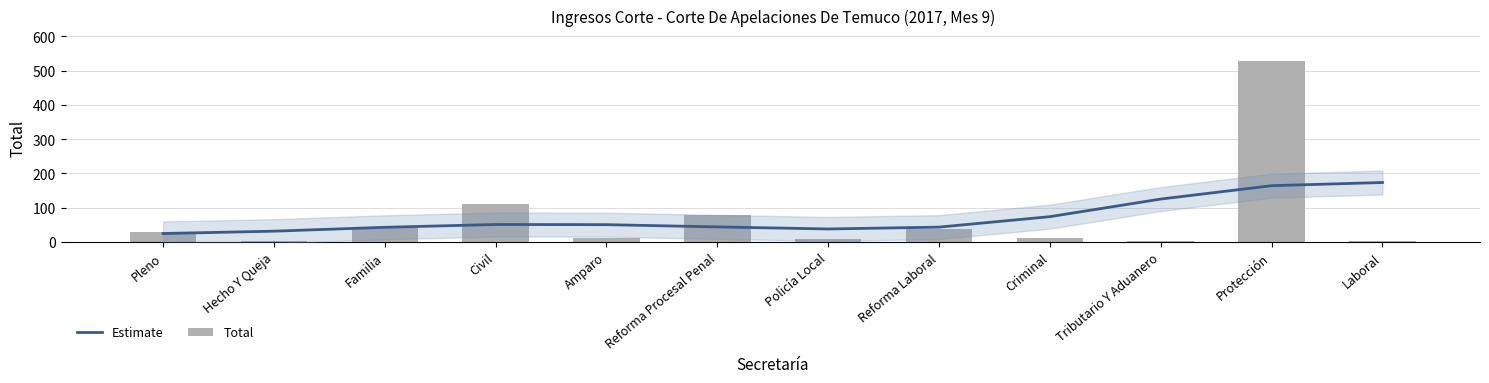

What is the label of the 12th bar from the right?

Pleno